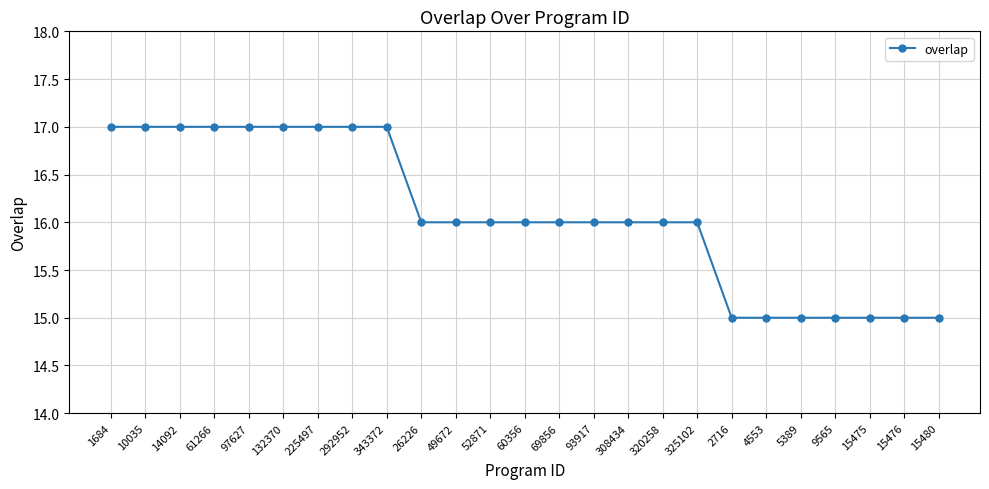

How many data points does each series have?

25